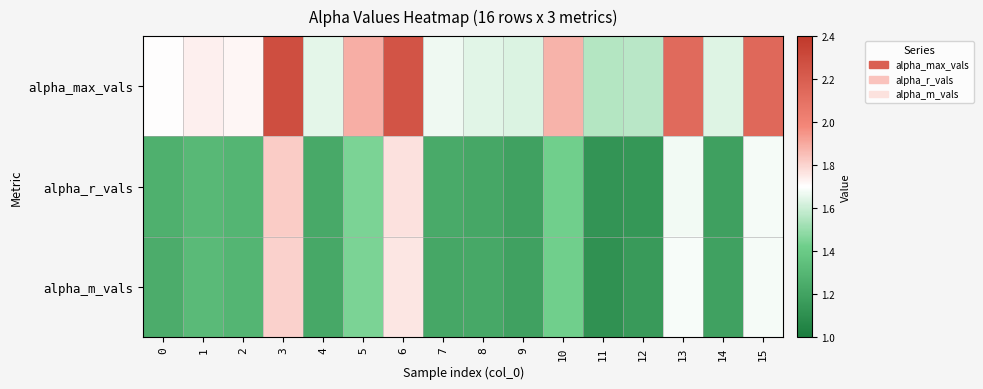

Reading left to right, what are all the values shown in this chart?

alpha_max_vals: 0=1.7	1=1.7	2=1.7	3=2.3	4=1.6	5=1.9	6=2.3	7=1.7	8=1.6	9=1.6	10=1.9	11=1.6	12=1.6	13=2.1	14=1.6	15=2.1
alpha_r_vals: 0=1.3	1=1.3	2=1.3	3=1.8	4=1.2	5=1.4	6=1.8	7=1.2	8=1.2	9=1.2	10=1.4	11=1.1	12=1.1	13=1.7	14=1.2	15=1.7
alpha_m_vals: 0=1.2	1=1.3	2=1.3	3=1.8	4=1.2	5=1.4	6=1.8	7=1.2	8=1.2	9=1.2	10=1.4	11=1.1	12=1.2	13=1.7	14=1.2	15=1.7